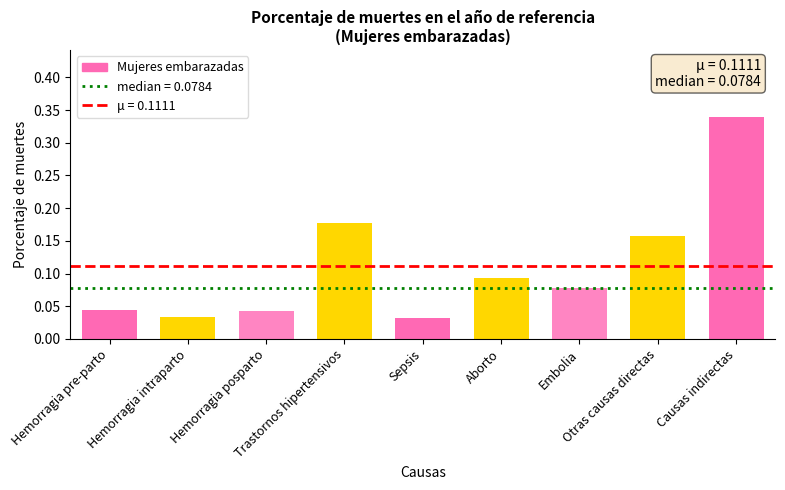

How many values are between 0 and 1?

9